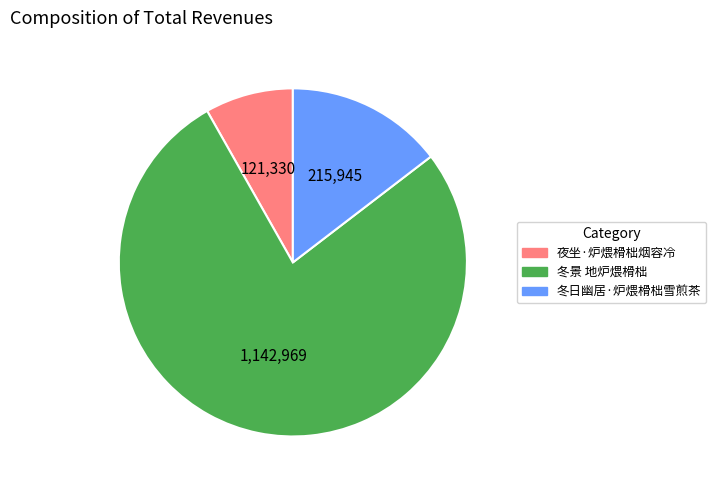

Approximately how many times larger is the value at 冬日幽居·炉煨榾柮雪煎茶 compared to 夜坐·炉煨榾柮烟容冷?

1.8